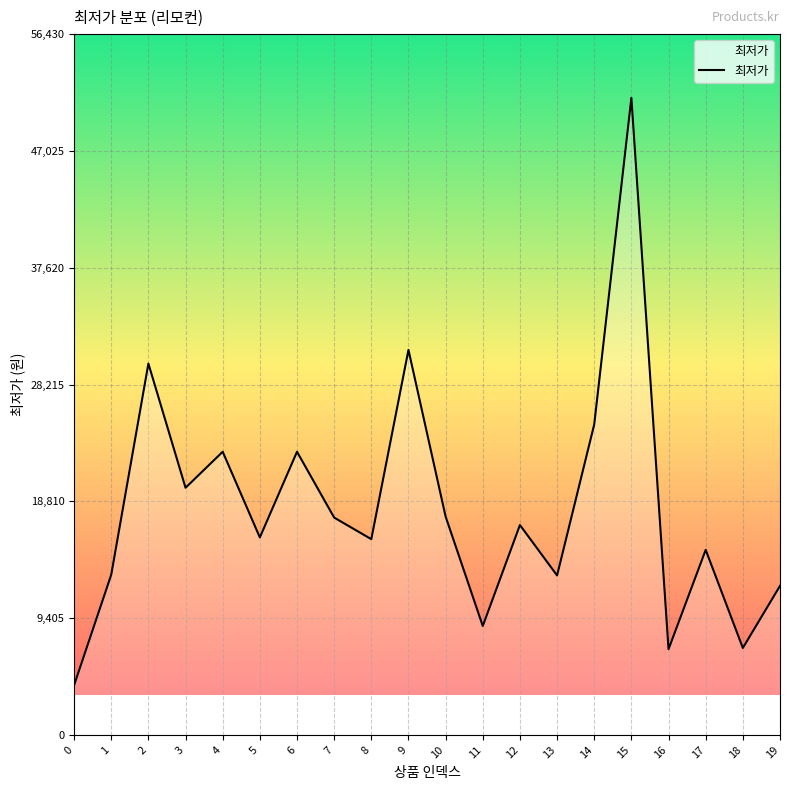

What is the difference between the second highest and minimum values?

27000